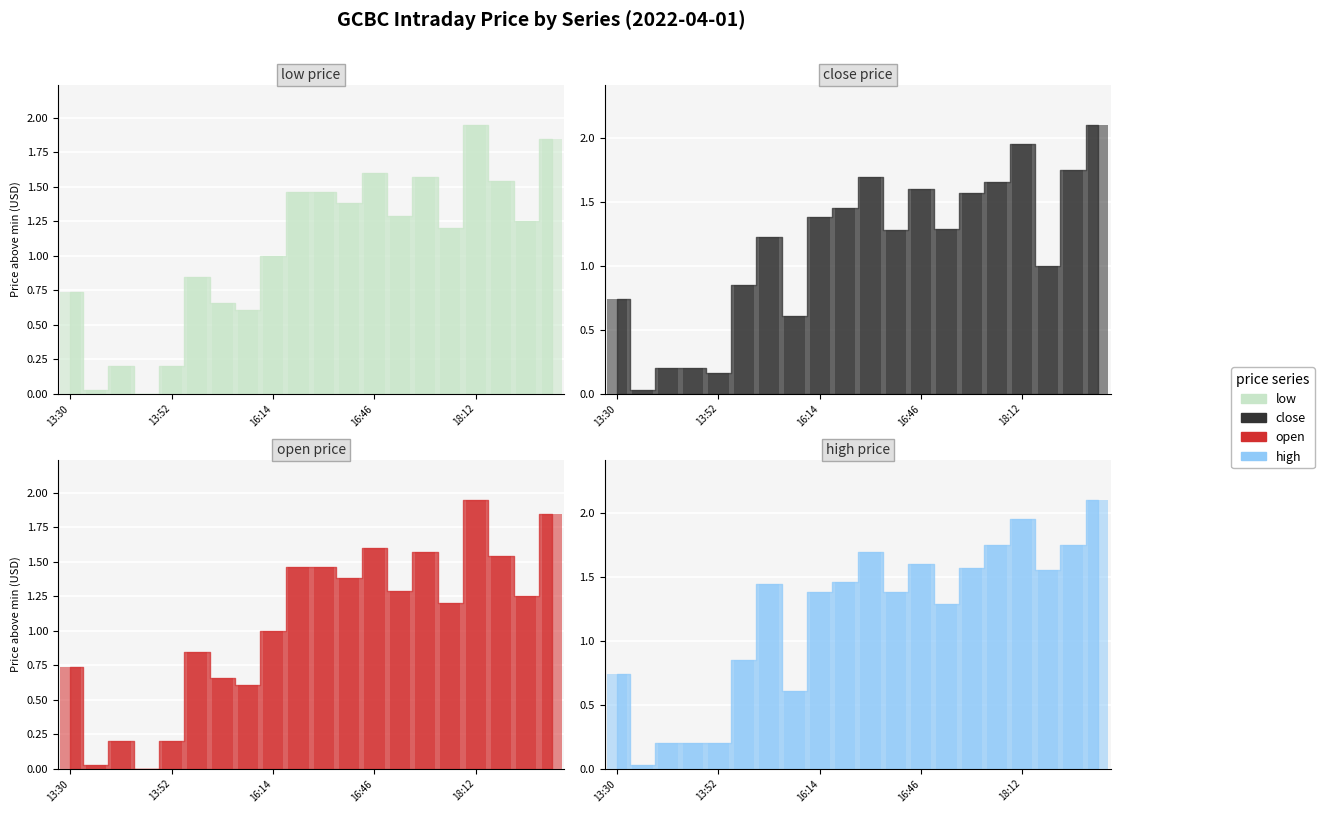

Rank the series at 18:12 from highest to lowest value.

low_bar, close_bar, open_bar, high_bar